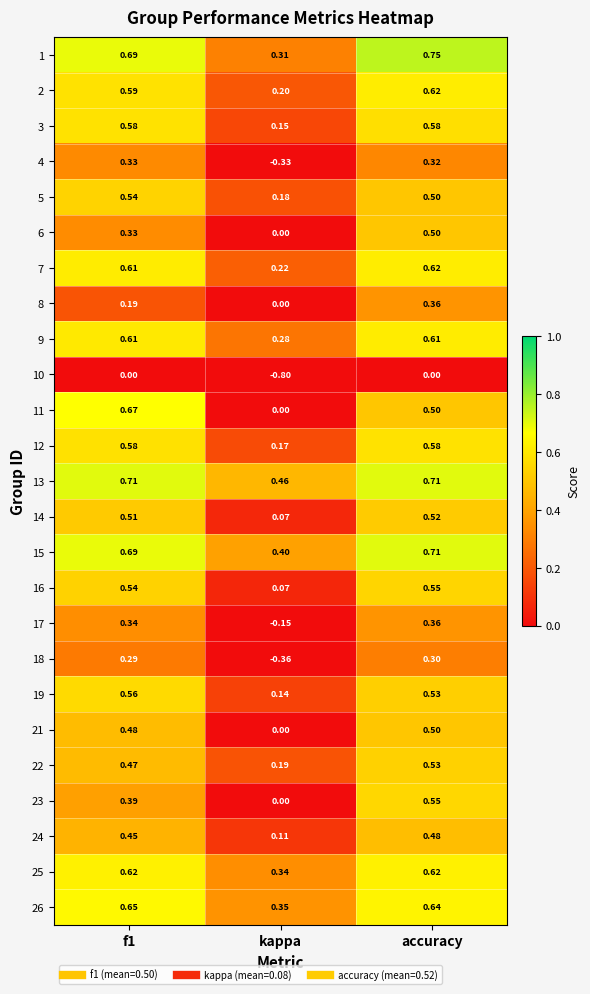

At which category does the chart reach its peak across all series?

accuracy